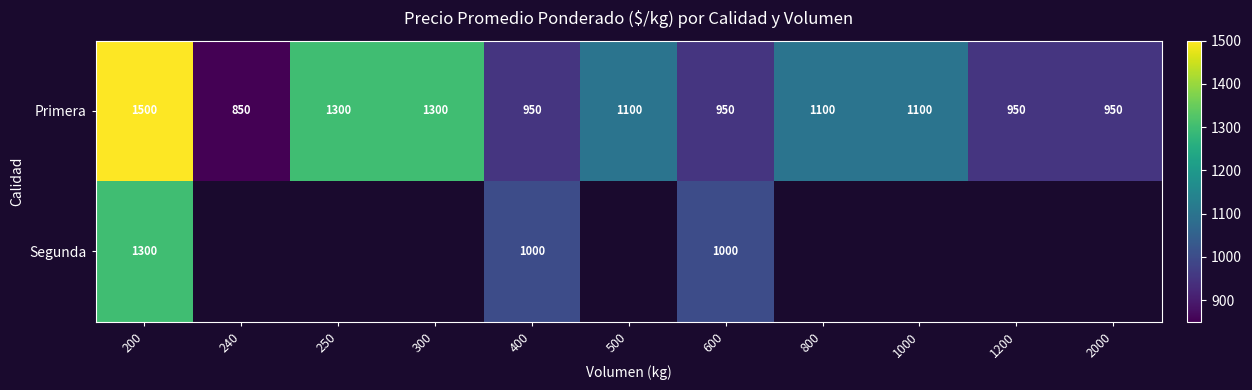

True or false: Primera has a value of 2364 at 200.

False